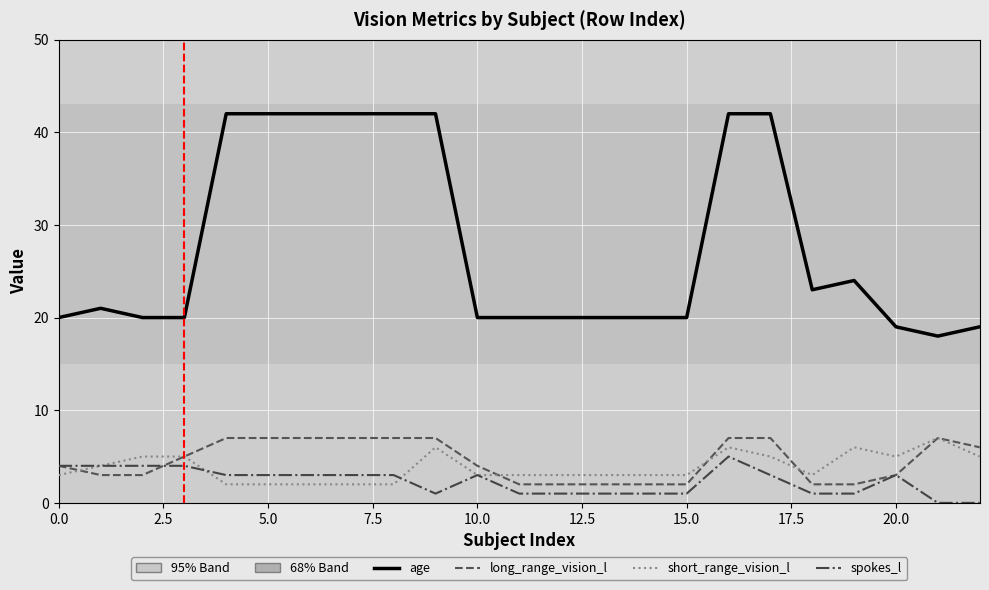

What is the maximum value shown in the chart?

42